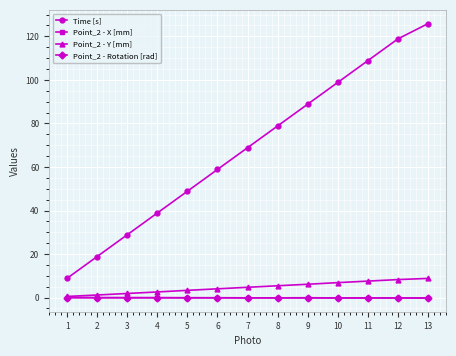

True or false: Point_2 - Y [mm] has a value of 8.3 at 12.

True